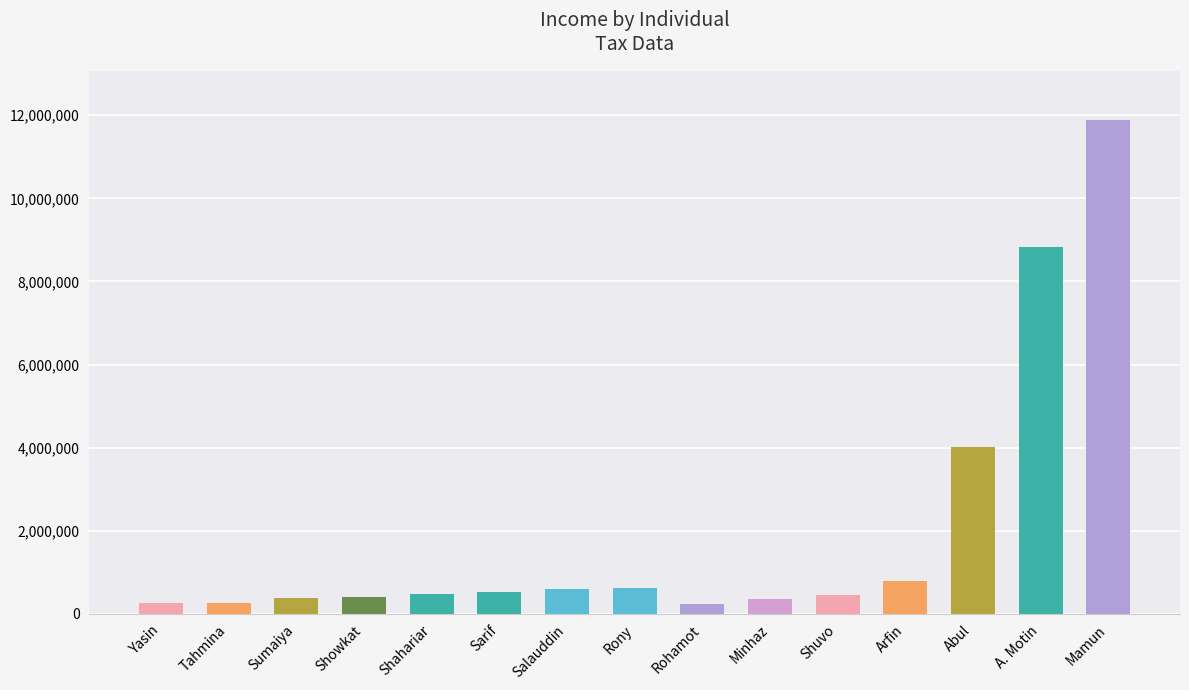

What is the label of the 7th bar from the left?

Salauddin